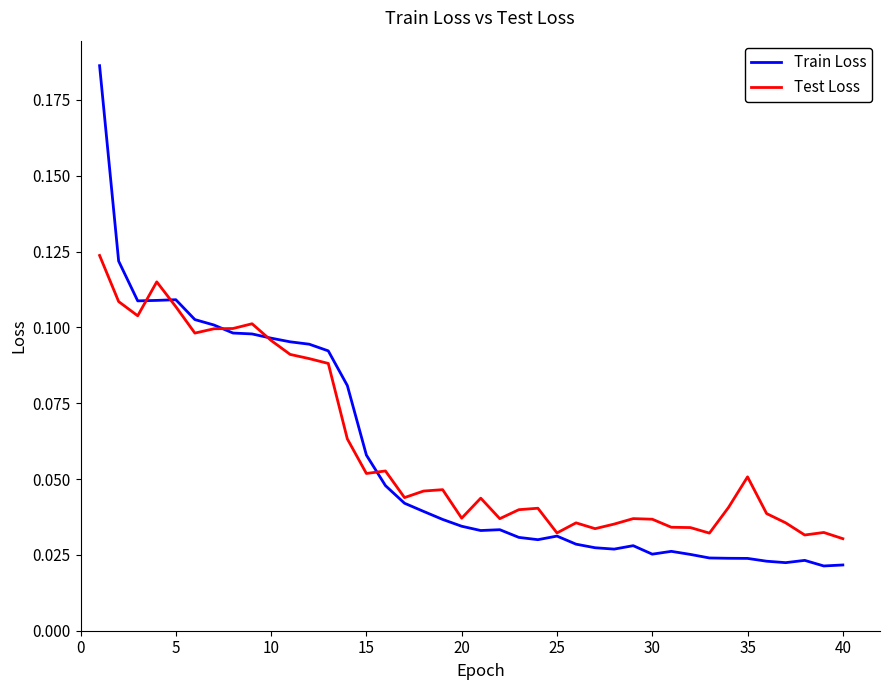

Rank the series by their average value, from lowest to highest.

Train Loss, Test Loss